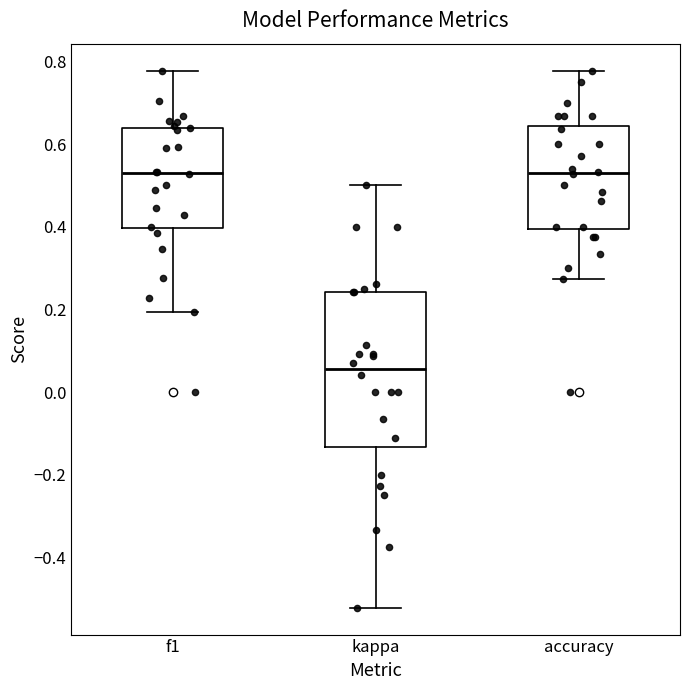

Reading left to right, transcribe this box plot: for each box, give where its median line is, the range the box spans, and where its two whiskers end, as read against the y-axis. The values are not printed on the chart, so give them approximately, as read against the axis.

f1: median 0.52, box 0.40 to 0.64, whiskers 0.20 to 0.78
kappa: median 0.06, box -0.14 to 0.24, whiskers -0.52 to 0.50
accuracy: median 0.52, box 0.40 to 0.64, whiskers 0.28 to 0.78